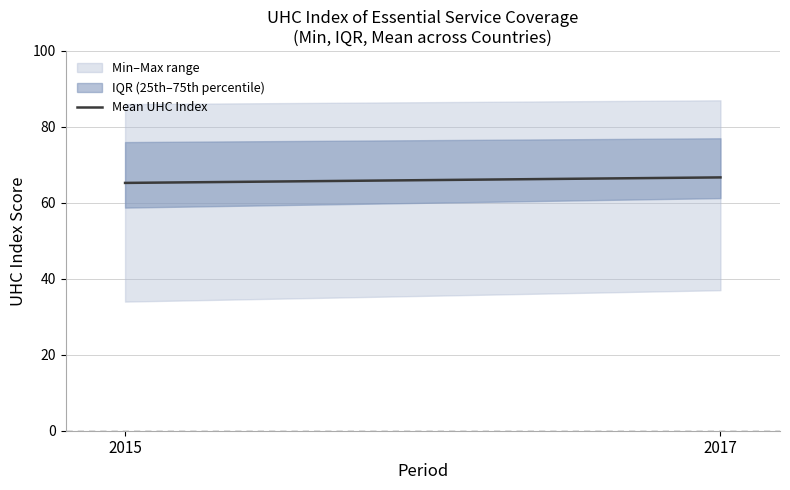

What is the sum of all values?

131.9